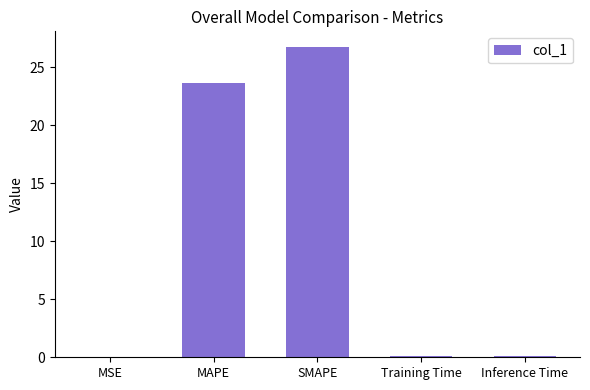

What is the change in value from MSE to Inference Time?

+0.1